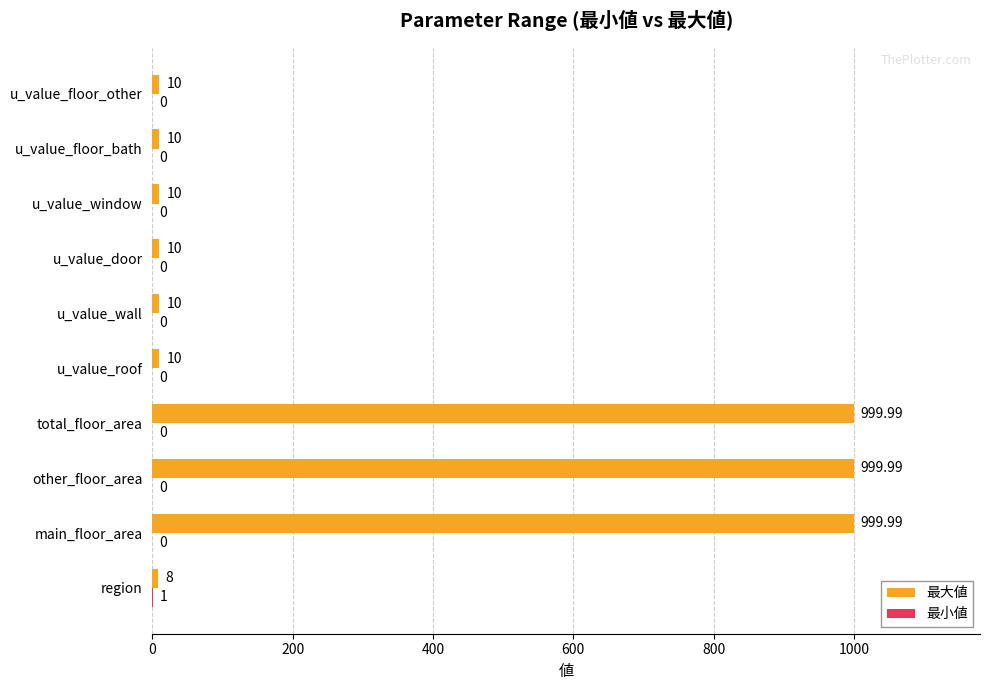

How many data points does each series have?

10